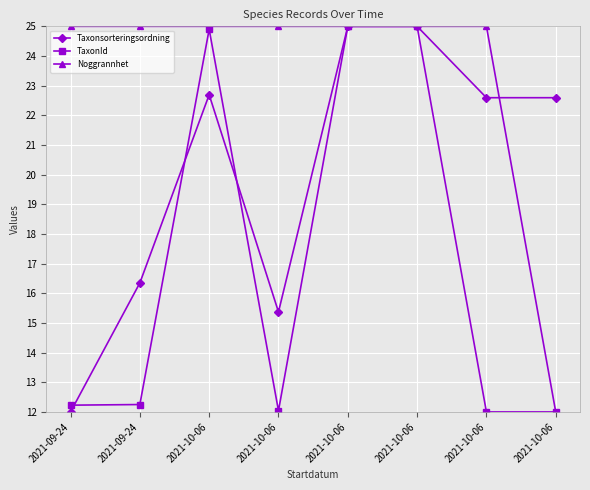

Count the number of categories in the chart.

8